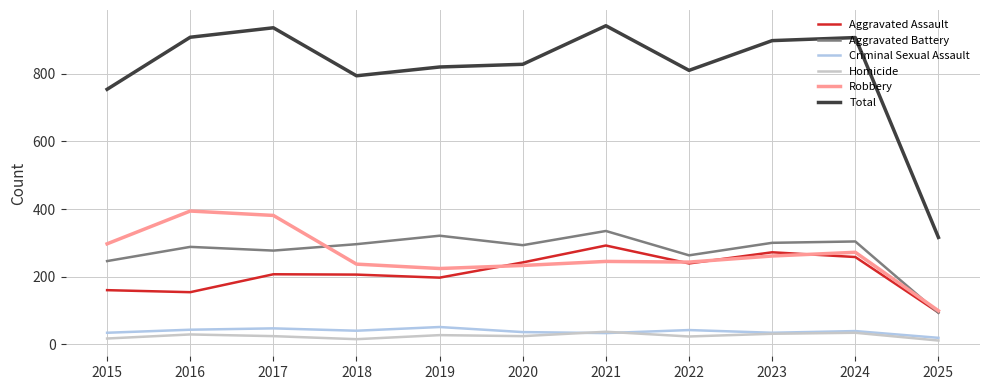

Rank the series at 2017 from lowest to highest value.

Homicide, Criminal Sexual Assault, Aggravated Assault, Aggravated Battery, Robbery, Total